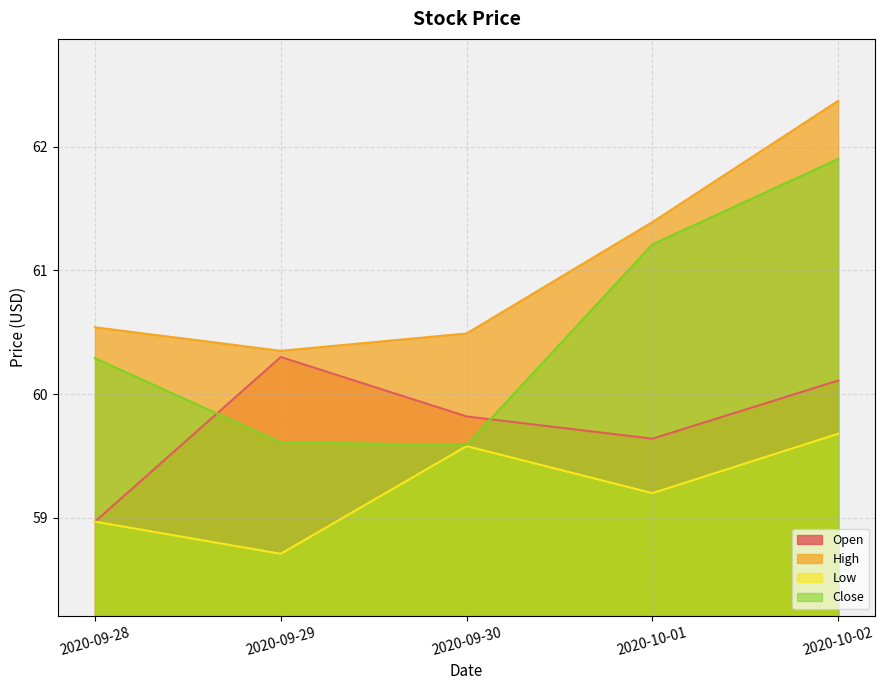

What is the sum of all Low values?

296.1